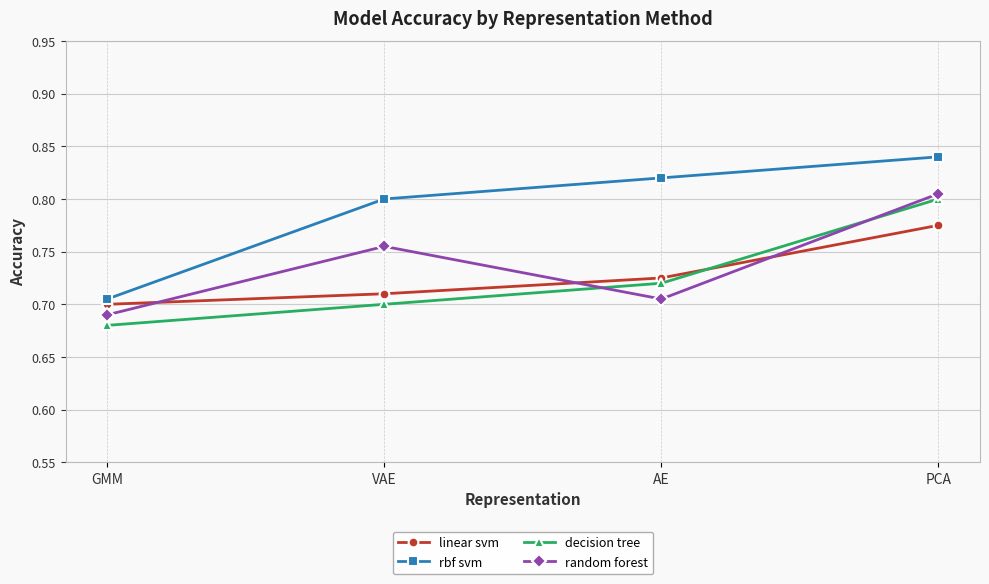

At which category does the chart reach its minimum across all series?

GMM